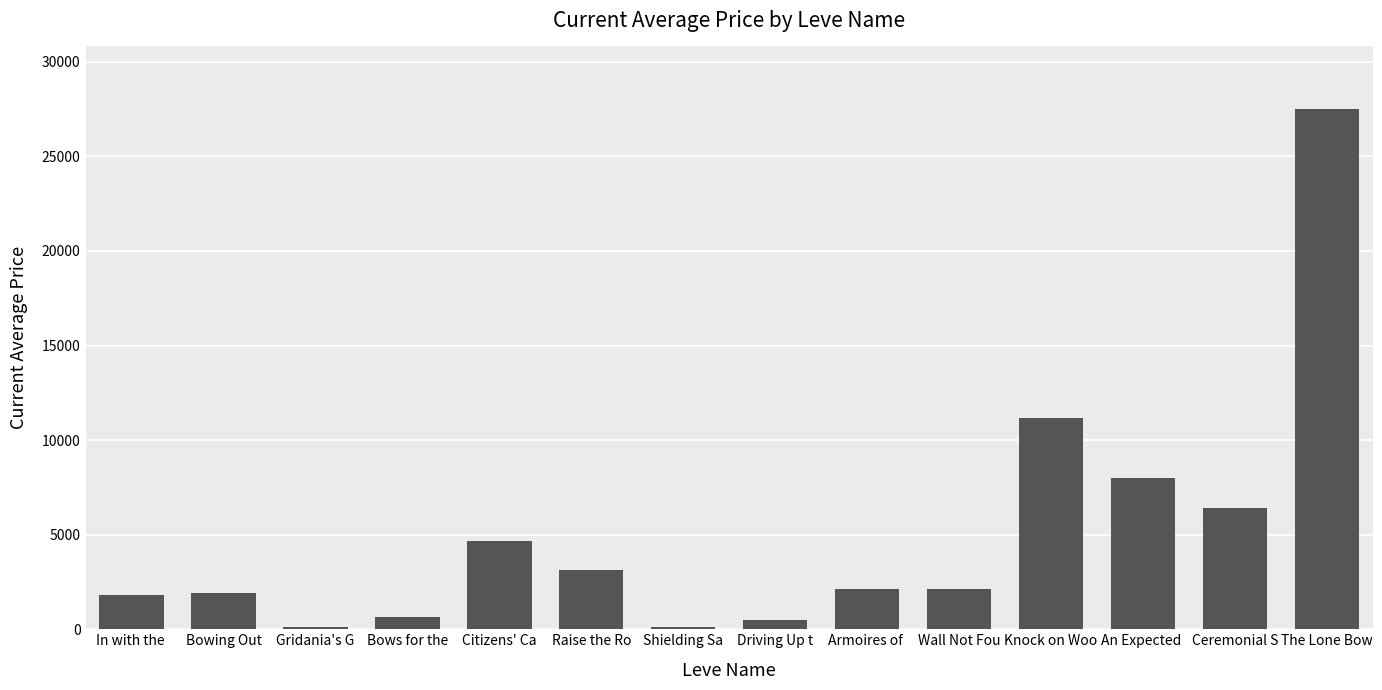

What is the difference between the maximum and minimum values?

27379.8